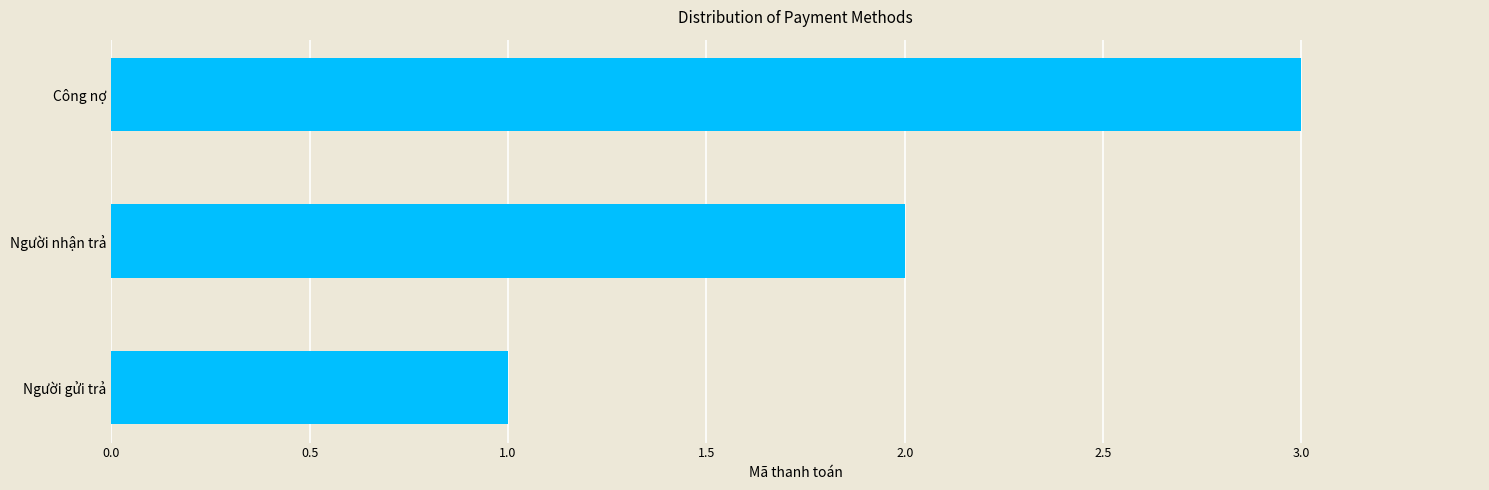

Rank the categories by value from lowest to highest.

Người gửi trả, Người nhận trả, Công nợ